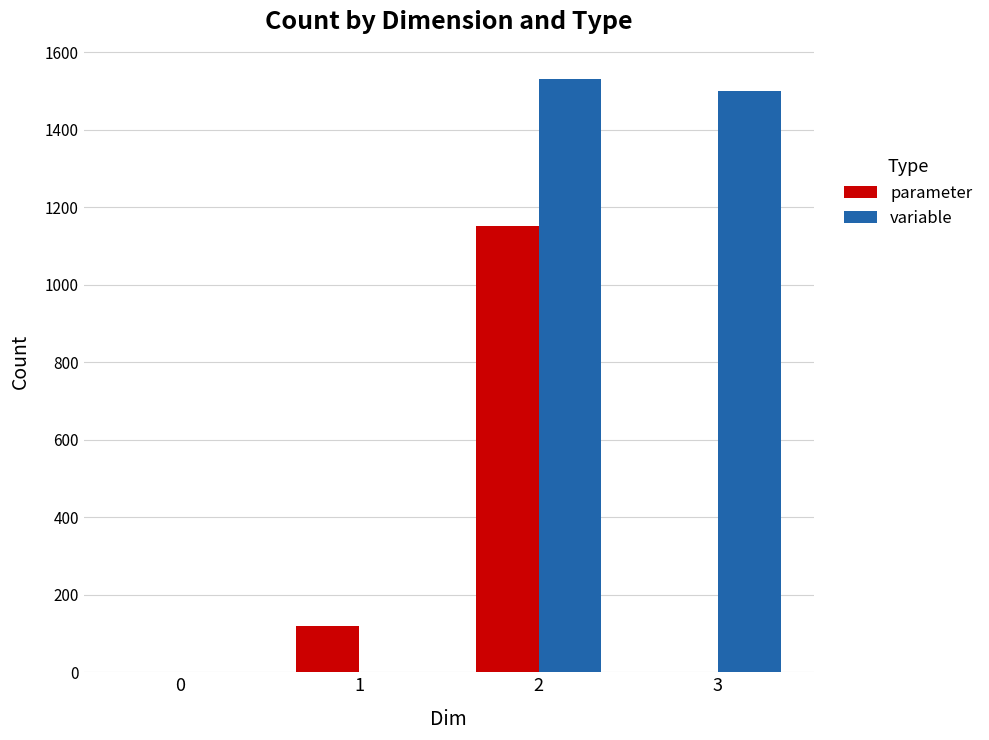

What are all the series names shown in the legend?

parameter, variable